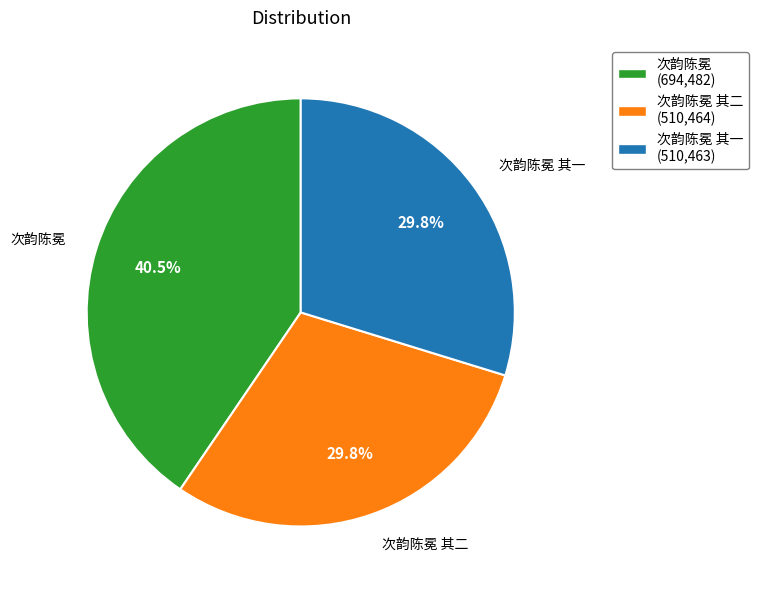

How many segments does this pie chart have?

3